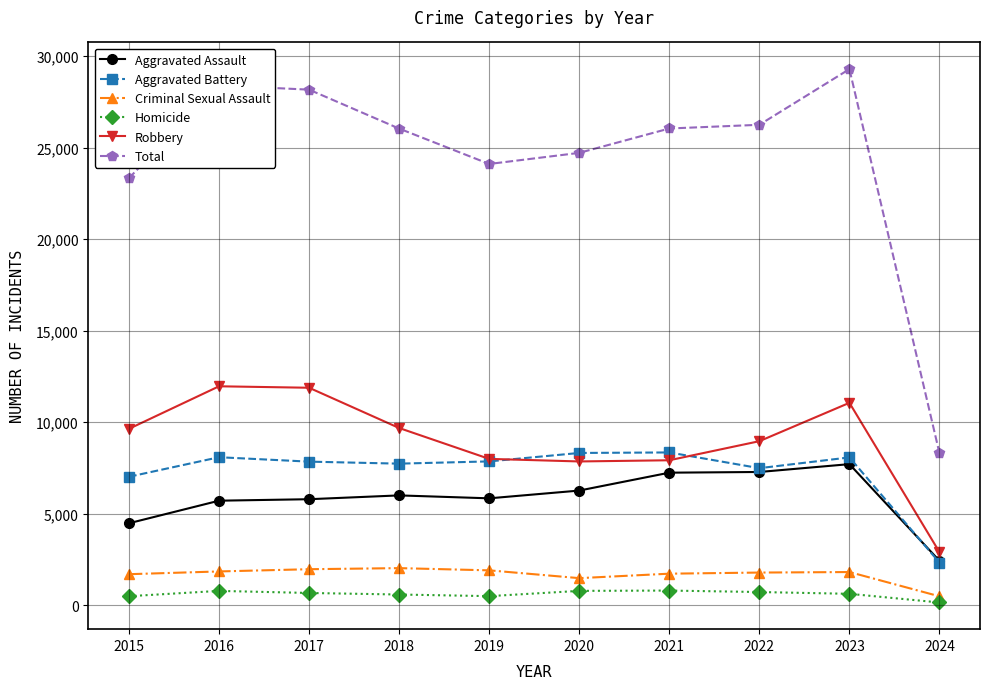

What is the value of the Aggravated Assault point at the 9th from the left?

7708